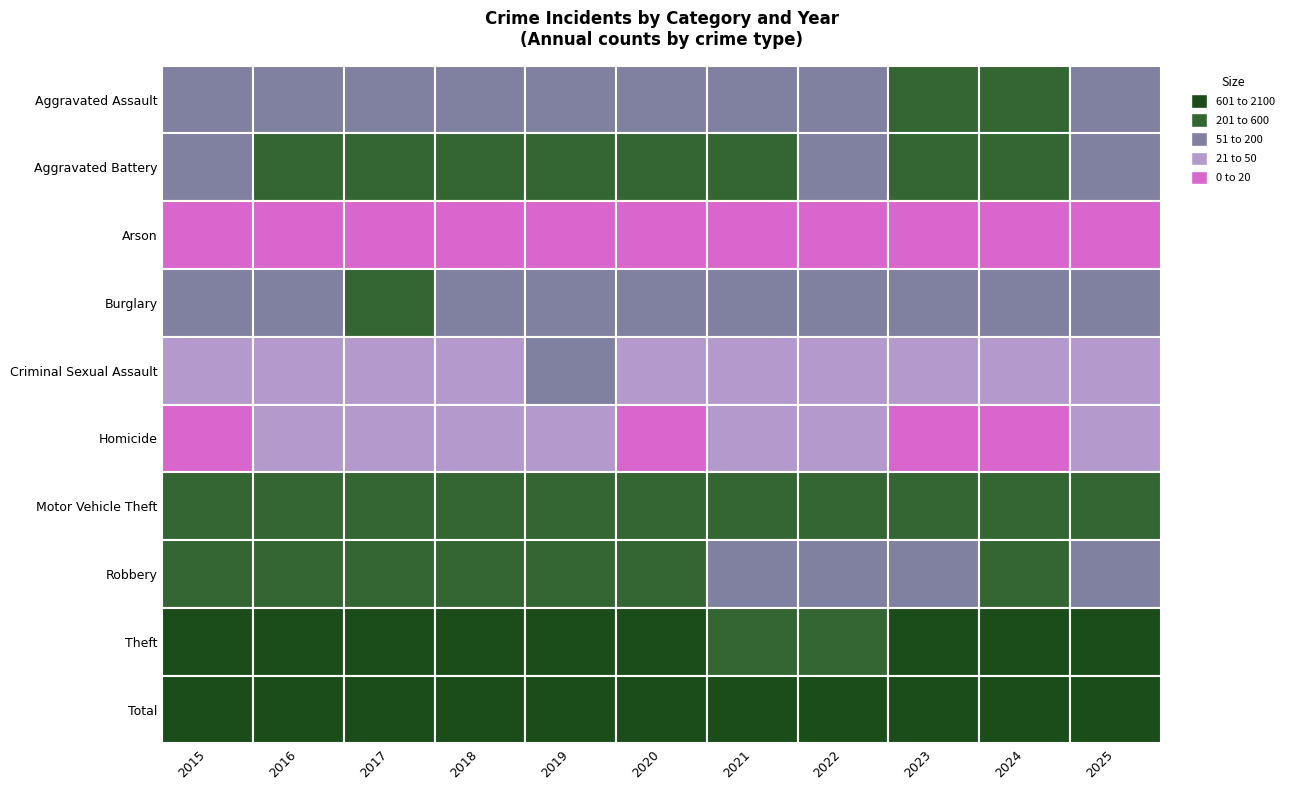

Reading left to right, what are all the values shown in this chart?

Aggravated Assault: 2015=121	2016=164	2017=154	2018=147	2019=190	2020=165	2021=176	2022=191	2023=203	2024=202	2025=154
Aggravated Battery: 2015=175	2016=236	2017=232	2018=209	2019=222	2020=210	2021=213	2022=160	2023=213	2024=208	2025=174
Arson: 2015=13	2016=15	2017=10	2018=11	2019=14	2020=13	2021=17	2022=14	2023=14	2024=9	2025=15
Burglary: 2015=157	2016=160	2017=204	2018=173	2019=167	2020=135	2021=92	2022=103	2023=82	2024=96	2025=85
Criminal Sexual Assault: 2015=34	2016=31	2017=36	2018=48	2019=50	2020=42	2021=31	2022=41	2023=37	2024=40	2025=38
Homicide: 2015=11	2016=32	2017=29	2018=27	2019=22	2020=19	2021=24	2022=20	2023=19	2024=18	2025=20
Motor Vehicle Theft: 2015=221	2016=200	2017=277	2018=262	2019=269	2020=248	2021=208	2022=228	2023=579	2024=405	2025=297
Robbery: 2015=241	2016=320	2017=299	2018=258	2019=224	2020=270	2021=174	2022=187	2023=197	2024=226	2025=143
Theft: 2015=769	2016=675	2017=740	2018=773	2019=809	2020=642	2021=526	2022=597	2023=669	2024=658	2025=885
Total: 2015=1742	2016=1833	2017=1981	2018=1908	2019=1967	2020=1744	2021=1461	2022=1541	2023=2013	2024=1862	2025=1811